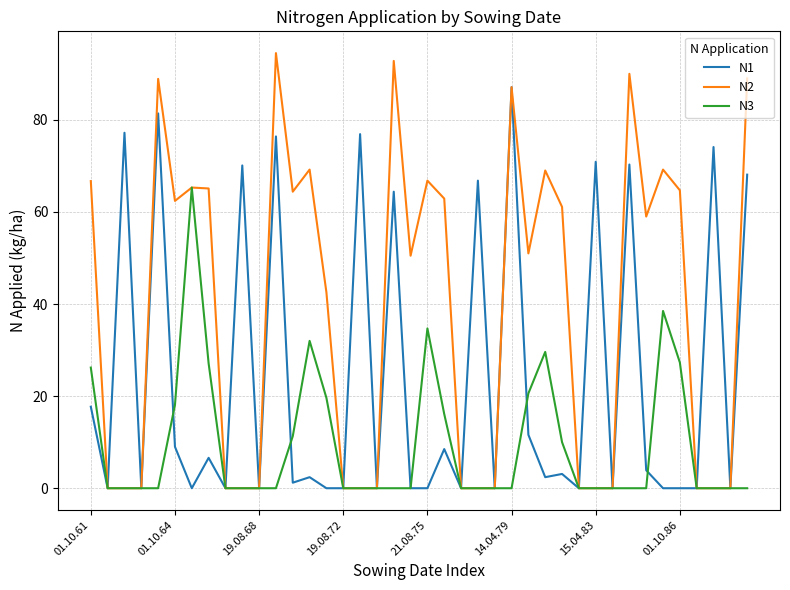

Which series has the largest total across all categories?

N2